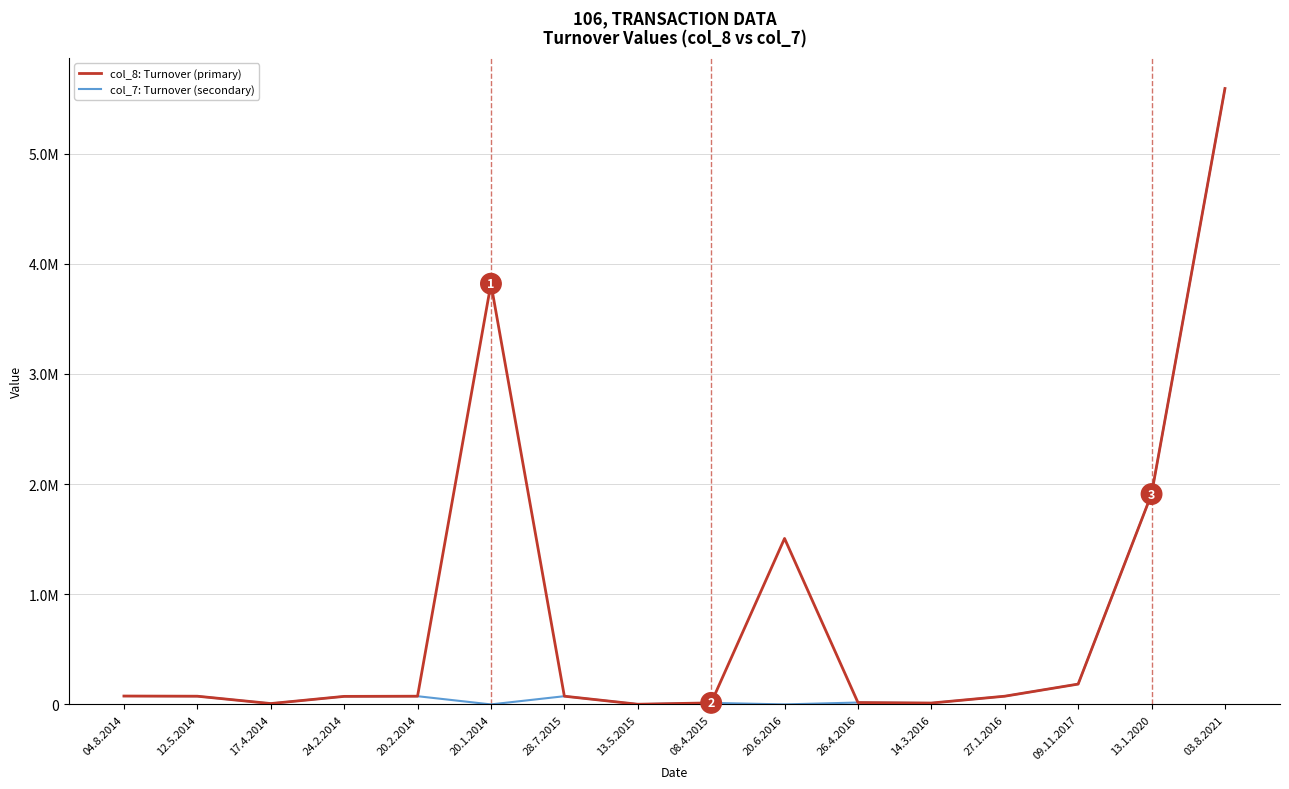

What are all the series names shown in the legend?

col_8: Turnover (primary), col_7: Turnover (secondary)